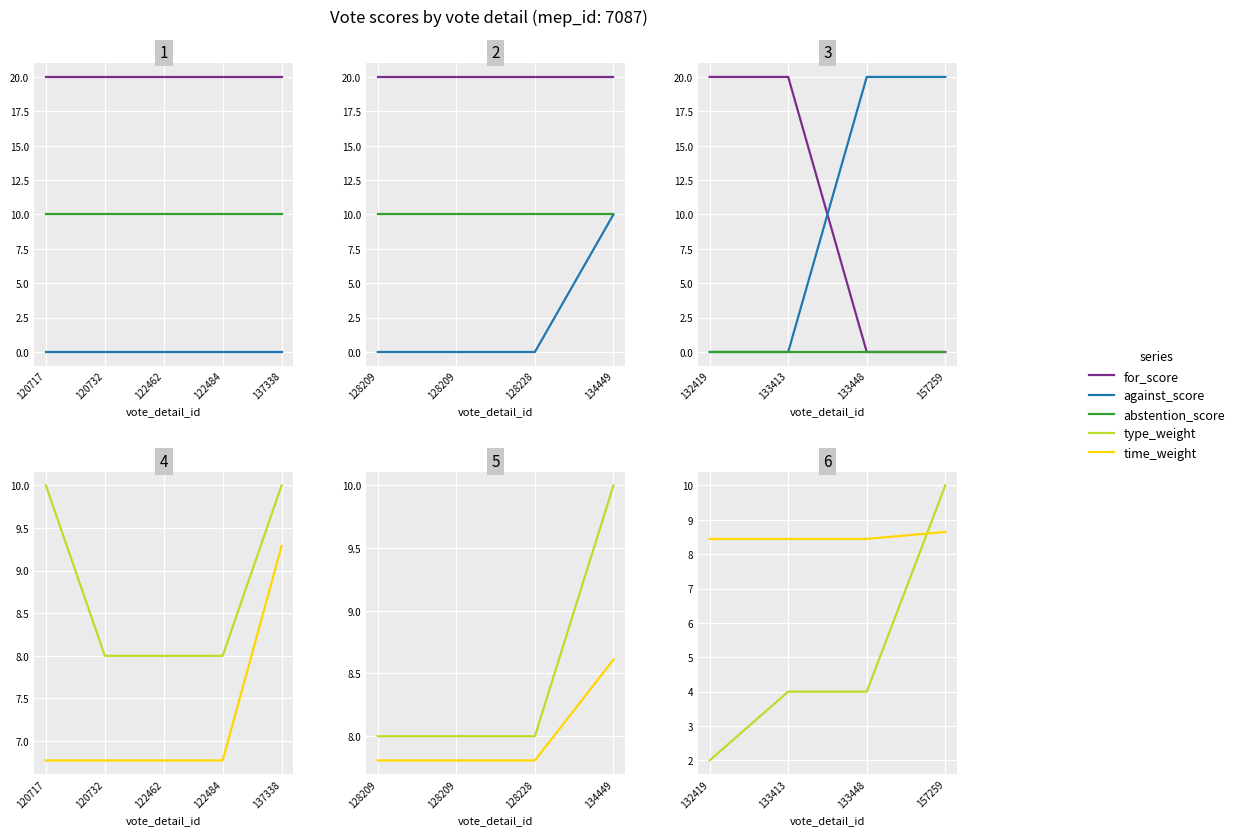

Which has a higher value, 157259 or 133413?

133413